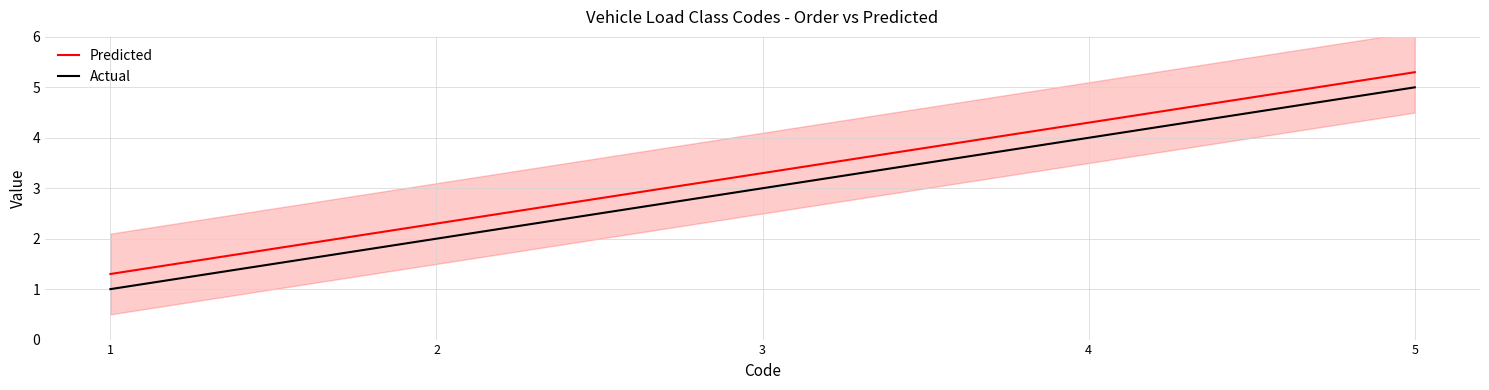

True or false: Actual has more than 0 interior local peaks.

False